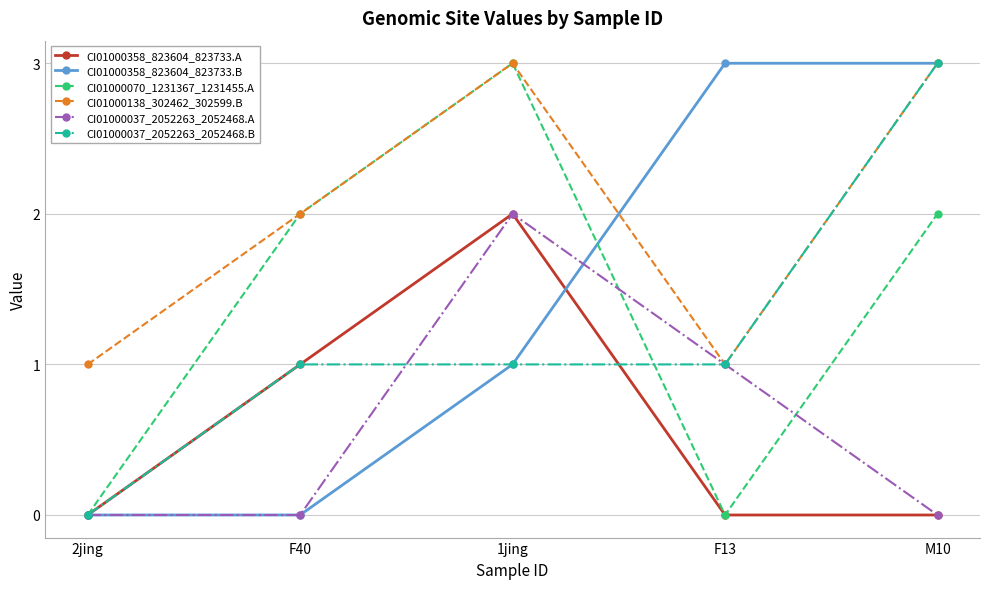

Where is the first local maximum for CI01000138_302462_302599.B?

1jing